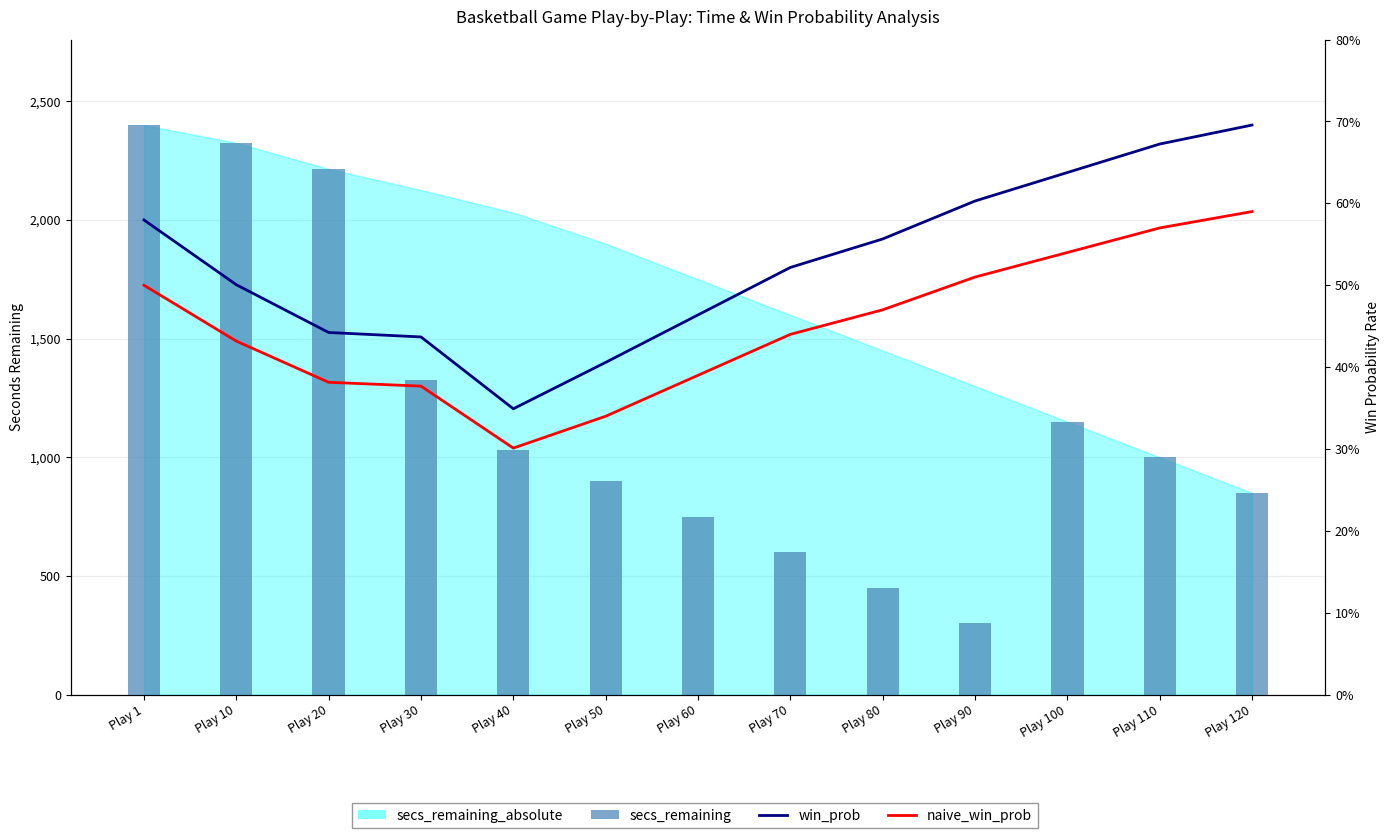

What is the value of the naive_win_prob bar at the 3rd from the left?

0.4